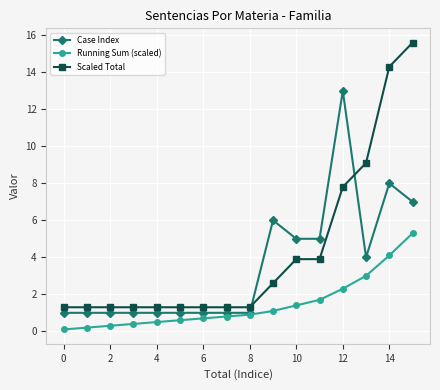

Rank the series by their average value, from lowest to highest.

Running Sum (scaled), Case Index, Scaled Total